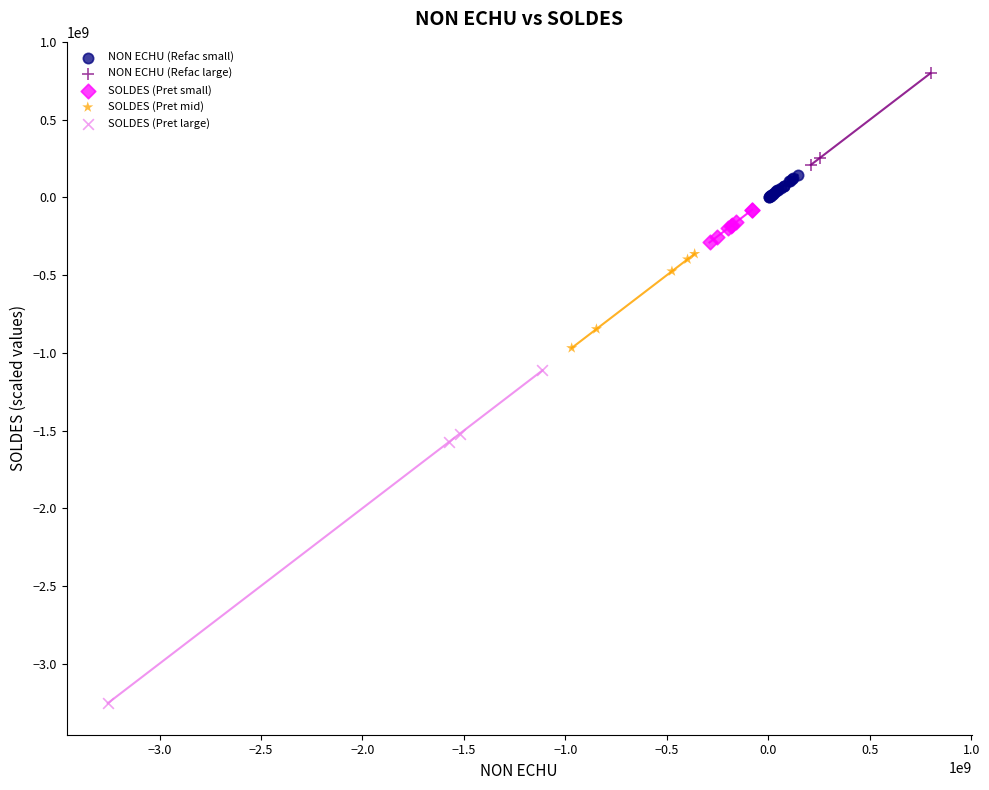

Which series reaches the minimum Y coordinate?

SOLDES (Pret large)